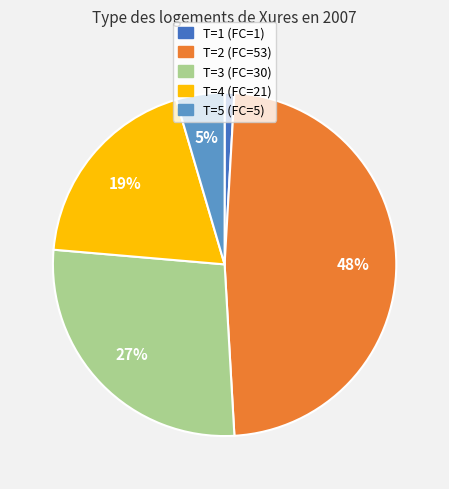

The T=3 slice represents 18% of the pie. True or false?

False